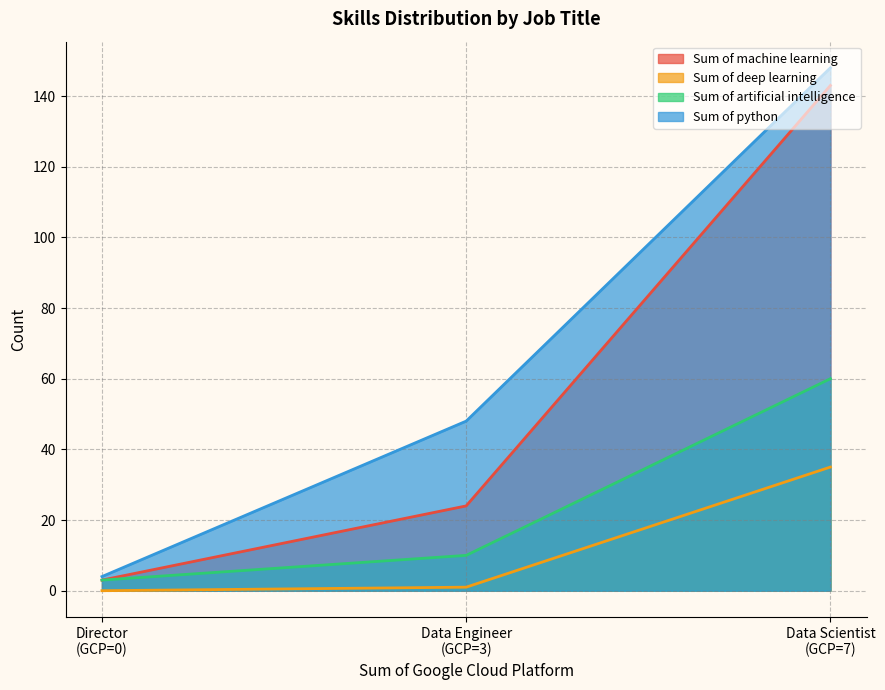

Which series has the largest total across all categories?

Sum of python